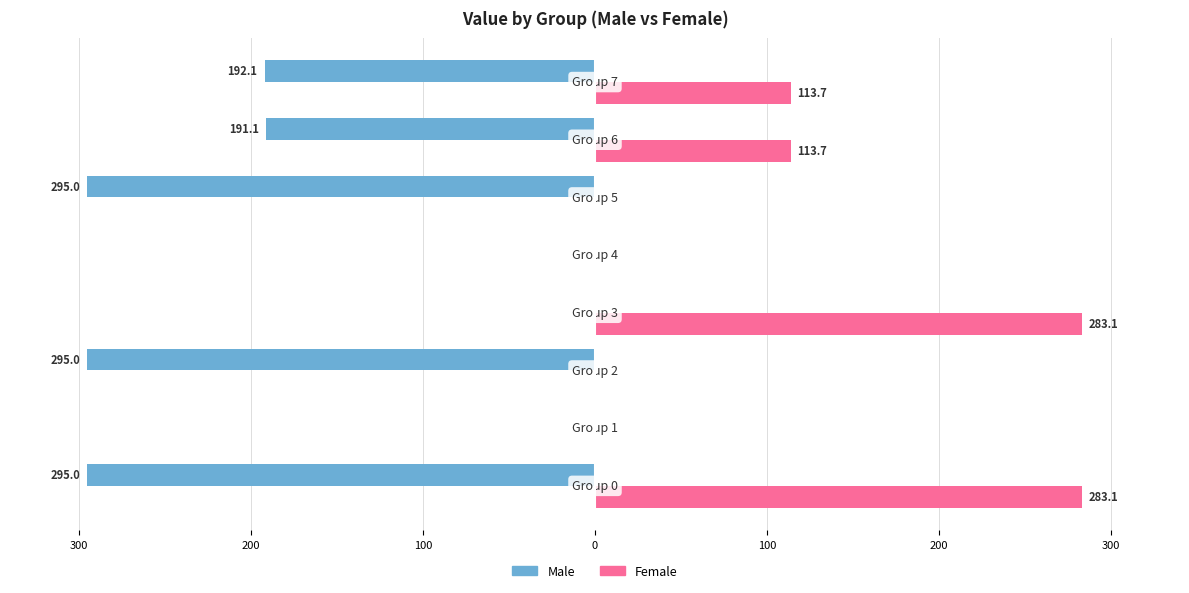

What are all the series names shown in the legend?

Male, Female